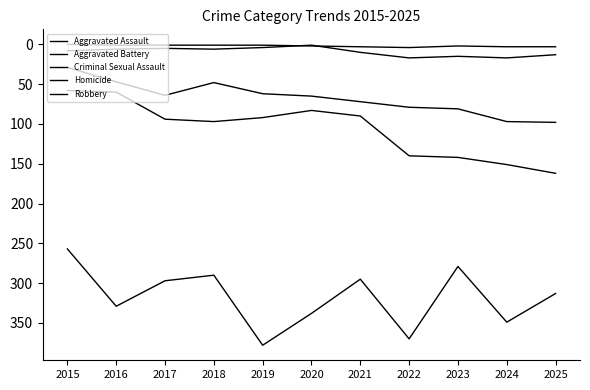

Which has a higher value, 2015 or 2025?

2025